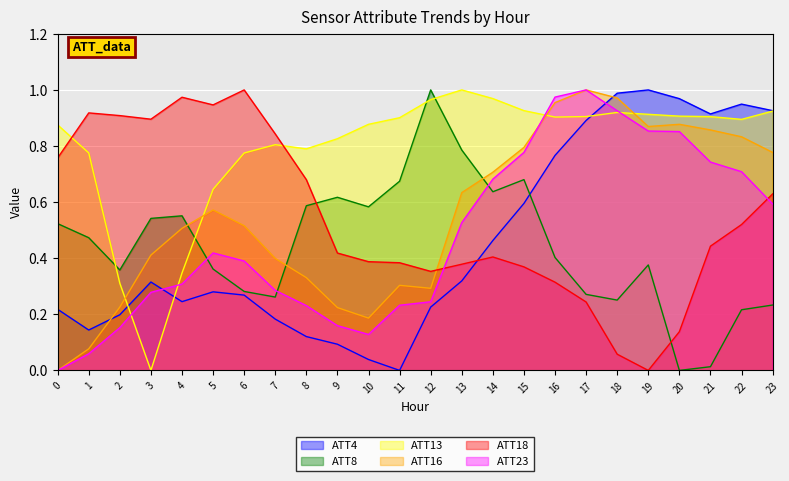

What are all the series names shown in the legend?

ATT4, ATT8, ATT13, ATT16, ATT18, ATT23